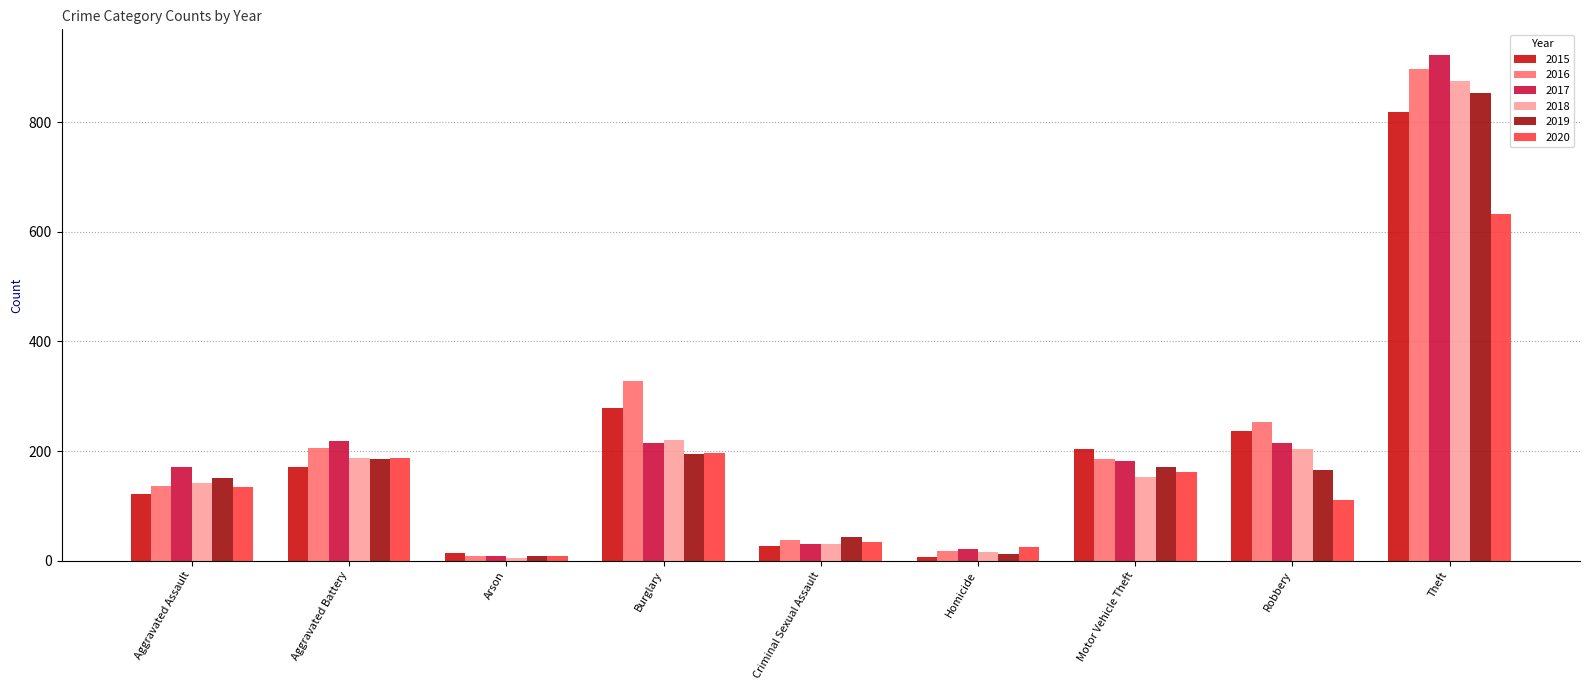

What is the difference between the 2015 values at Robbery and Aggravated Battery?

67